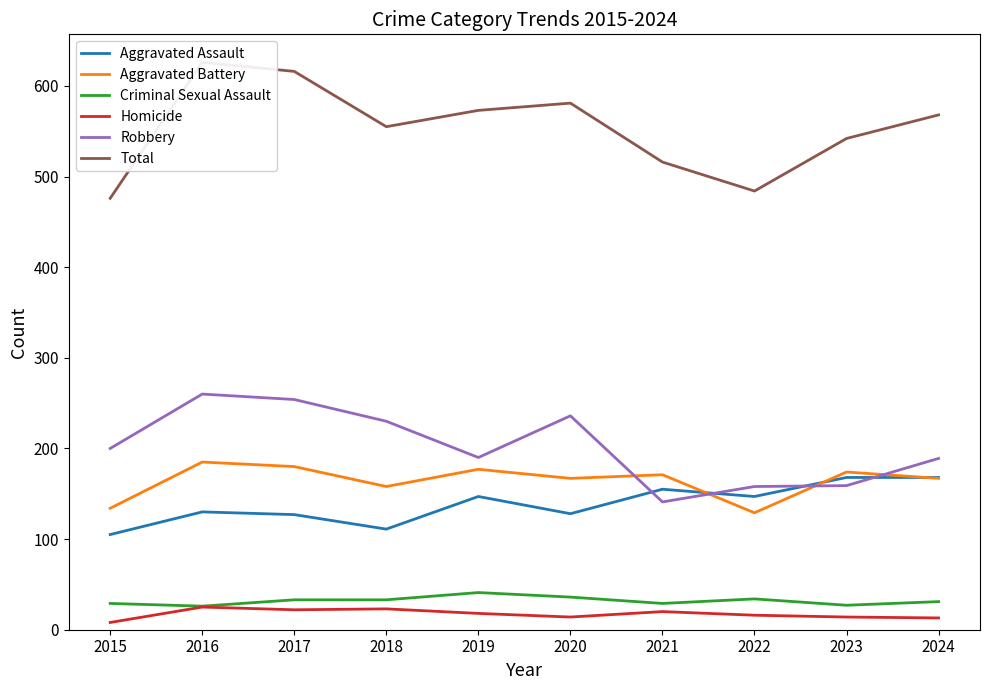

Is this an area chart (filled region under the line)?

No